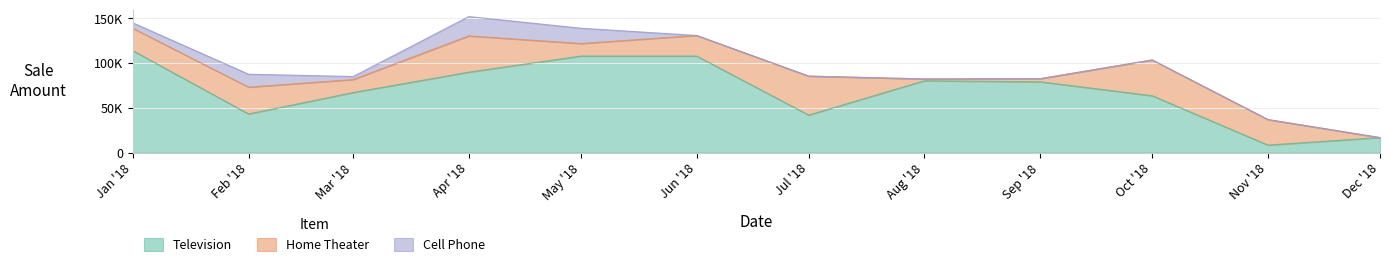

What is the average value of the Television series?

68286